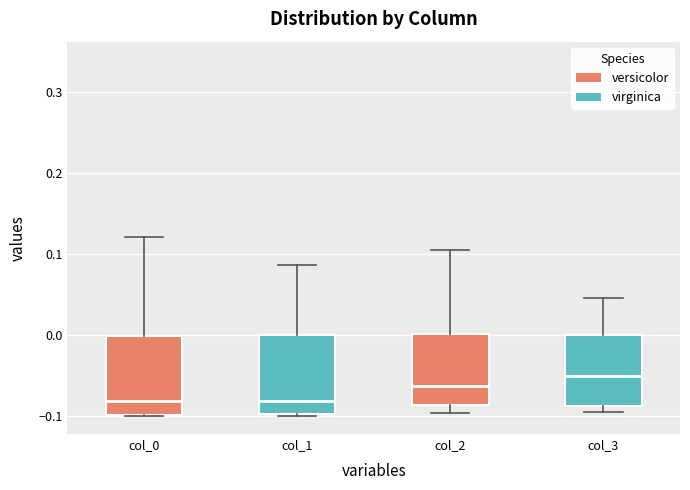

Reading left to right, transcribe this box plot: for each box, give where its median line is, the range the box spans, and where its two whiskers end, as read against the y-axis. The values are not printed on the chart, so give them approximately, as read against the axis.

col_0: median -0.08, box -0.10 to 0.00, whiskers -0.10 to 0.12
col_1: median -0.08, box -0.10 to 0.00, whiskers -0.10 (just below the box's lower edge) to 0.09
col_2: median -0.06, box -0.09 to 0.00, whiskers -0.10 to 0.11
col_3: median -0.05, box -0.09 to 0.00, whiskers -0.10 to 0.05